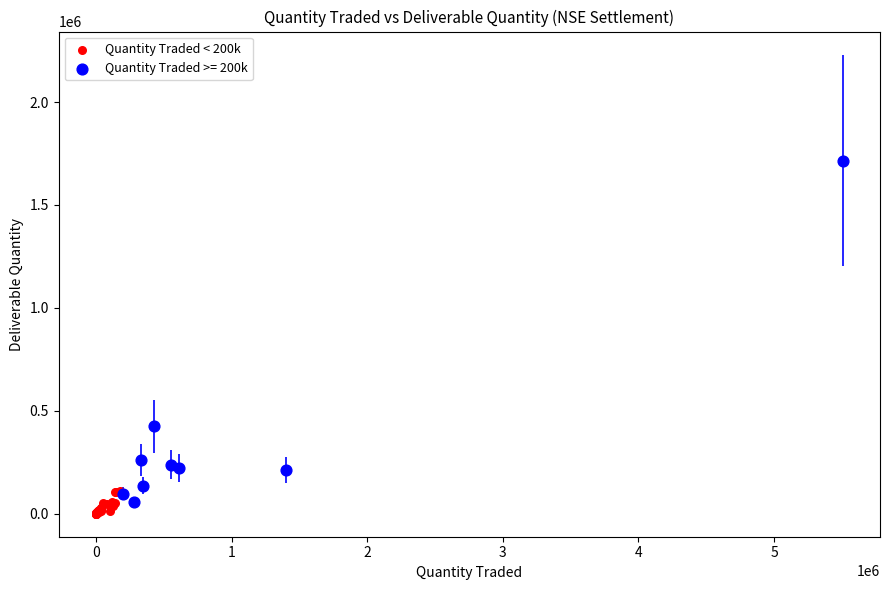

Which series has the largest Y range (max minus min)?

Quantity Traded >= 200k